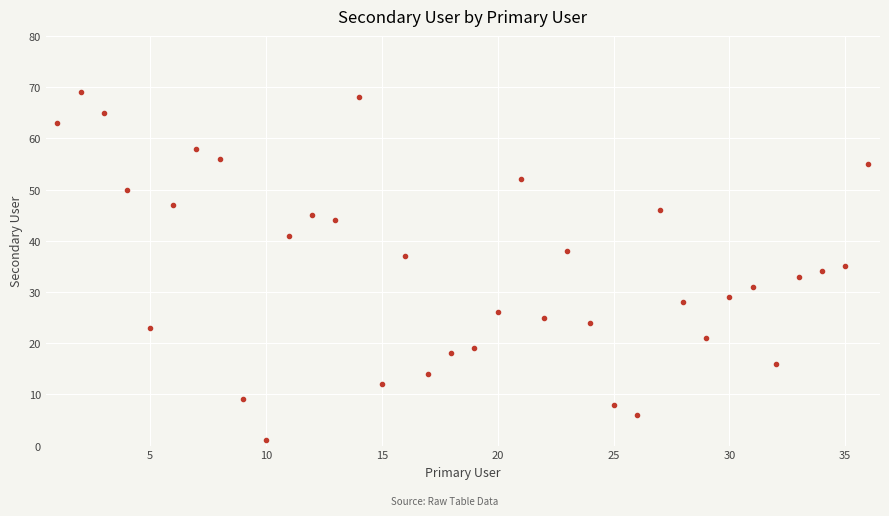

What is the average value?

35